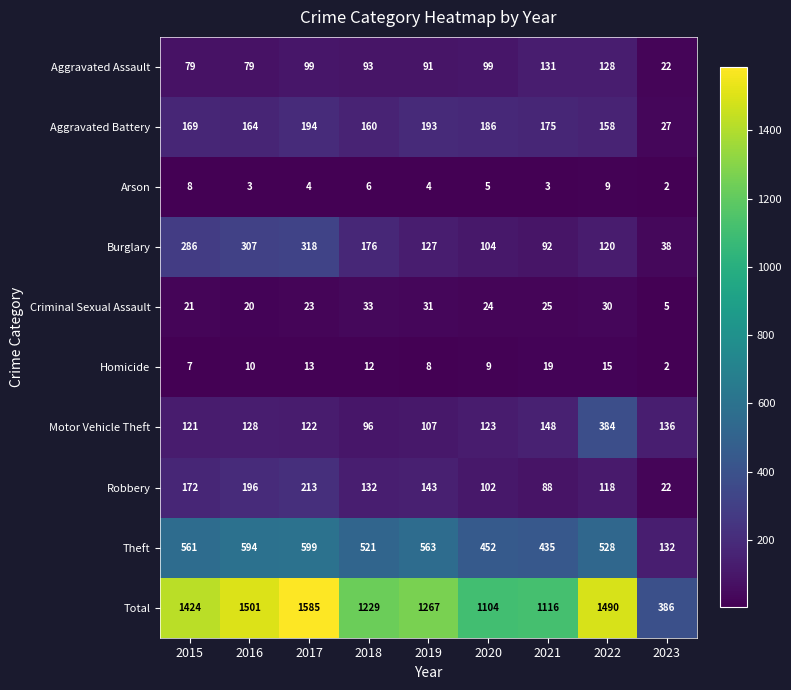

Rank the categories by Homicide value from lowest to highest.

2023, 2015, 2019, 2020, 2016, 2018, 2017, 2022, 2021